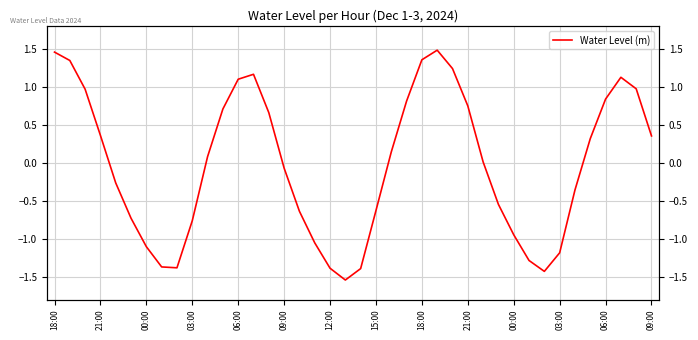

Does the chart have visible grid lines?

Yes